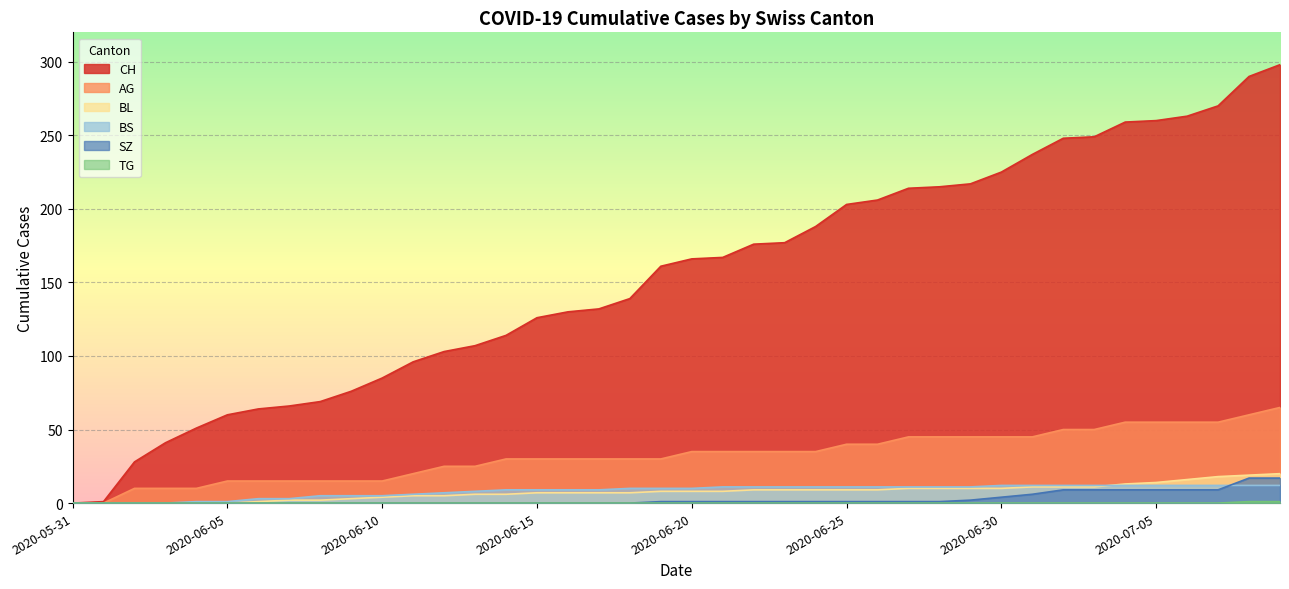

What is the total value across all series at 2020-06-18?

186